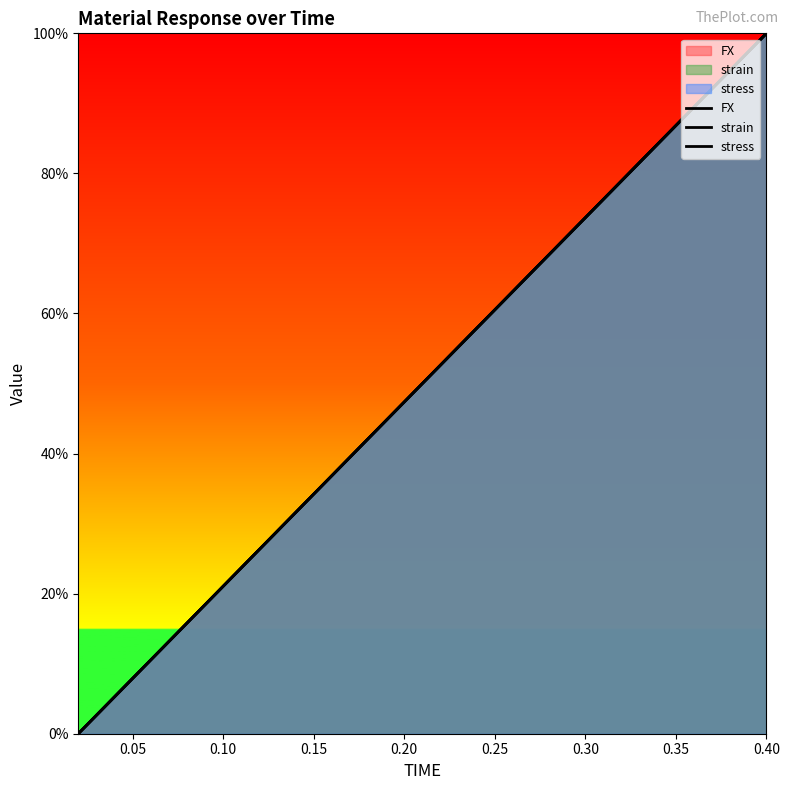

True or false: FX and stress intersect in this chart.

True